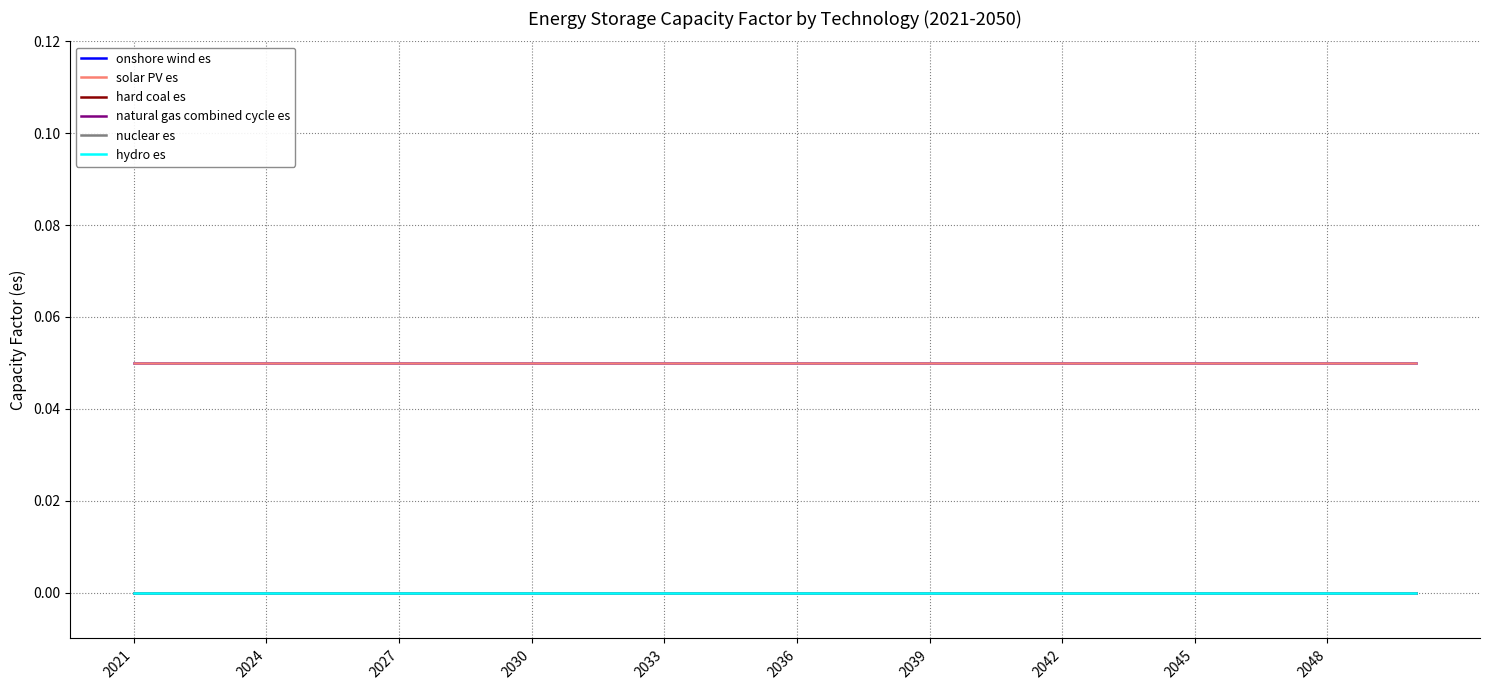

Does the chart display data point markers on the line(s)?

No